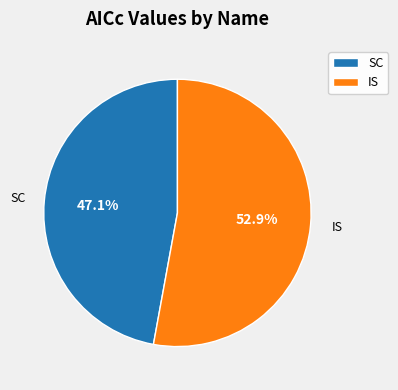

To the nearest percent, what portion does IS represent?

53%